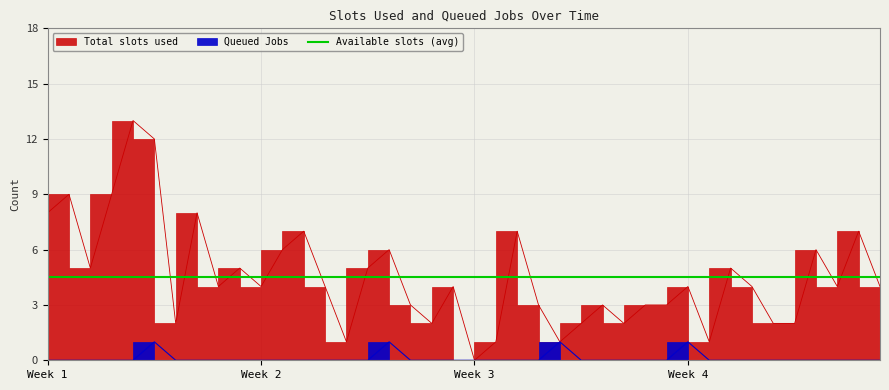

What is the difference between the maximum and minimum values in the Queued Jobs series?

1